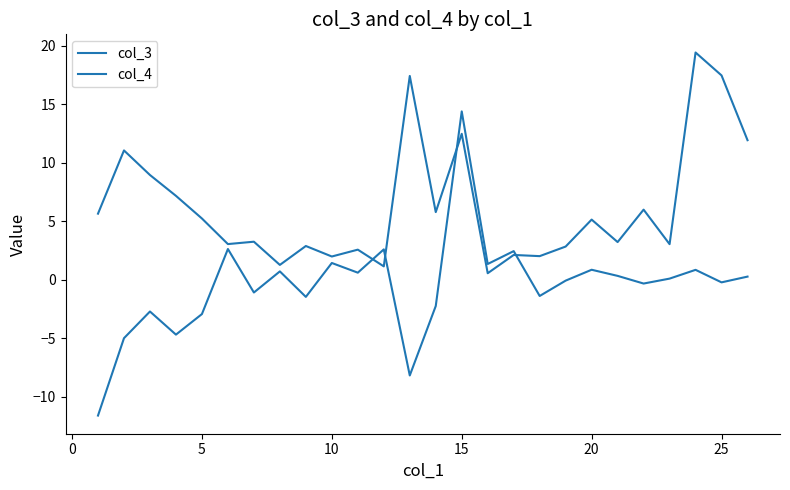

What is the greatest value displayed?

19.4